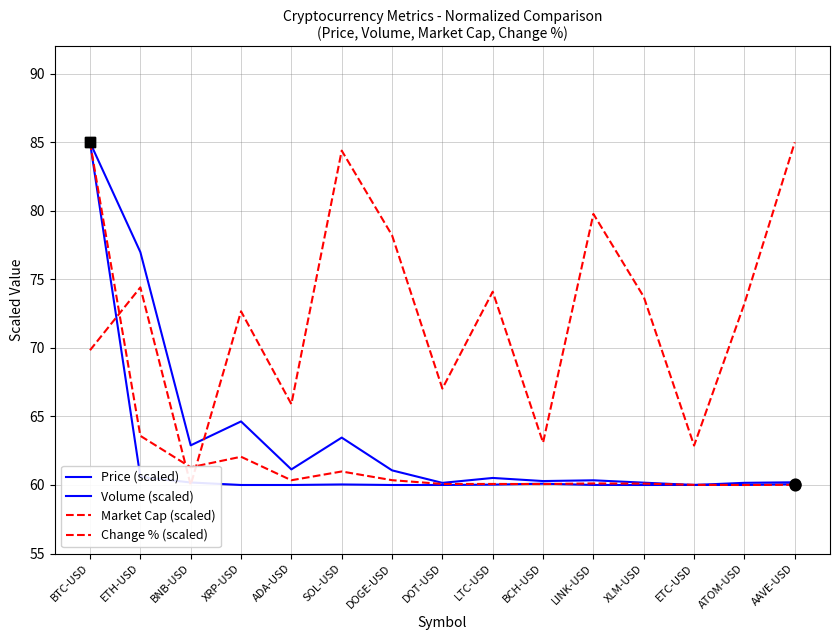

At which category is the sum across all series the highest?

BTC-USD